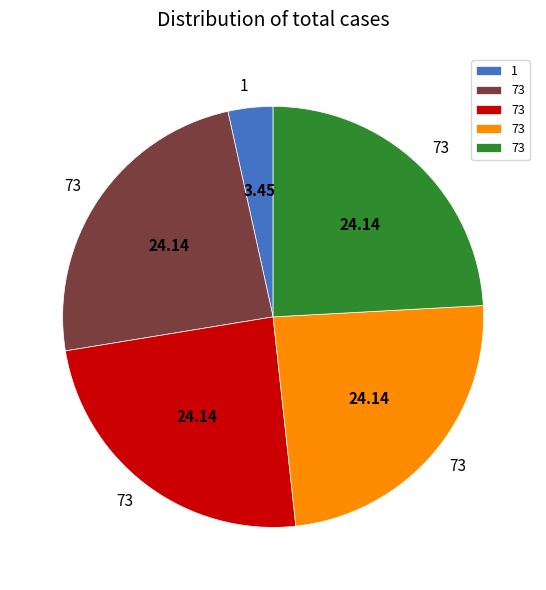

Does any single category account for the majority?

No